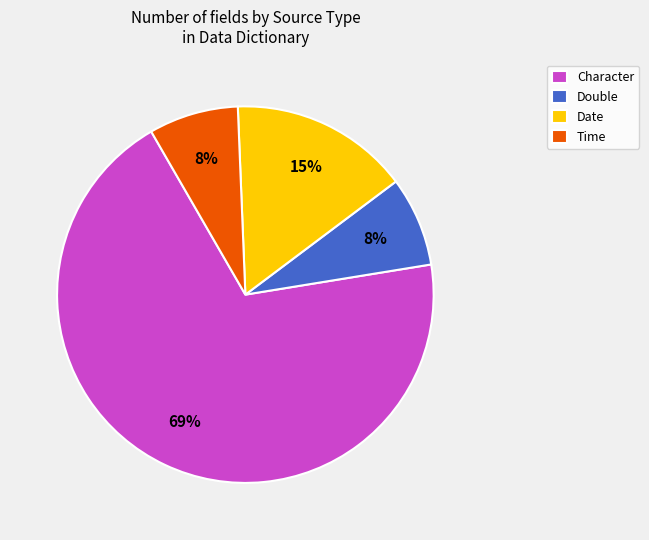

Is there a majority slice in this chart?

Yes